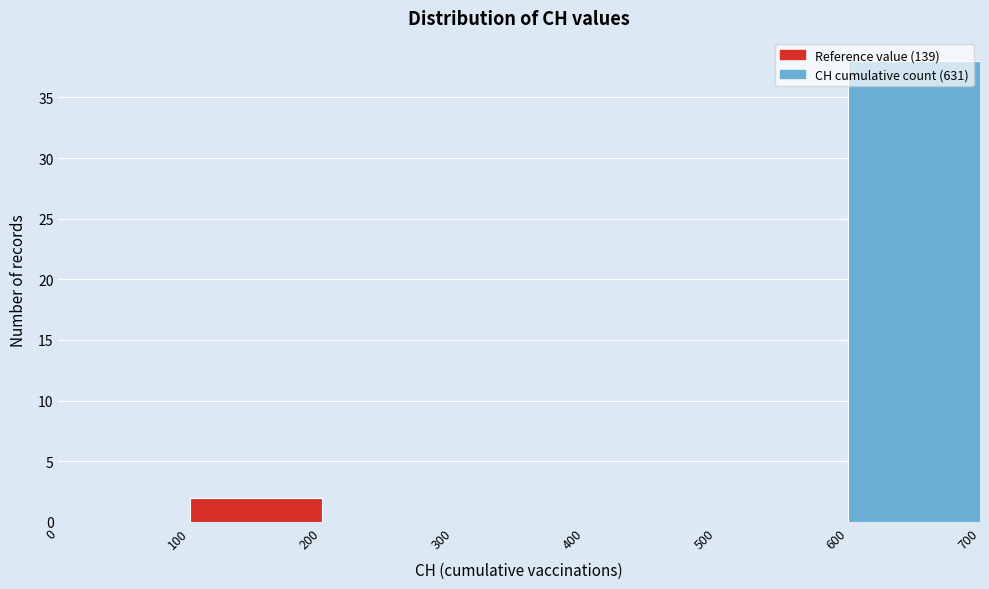

Over which range of the x-axis is the bar tallest?

600 to 700